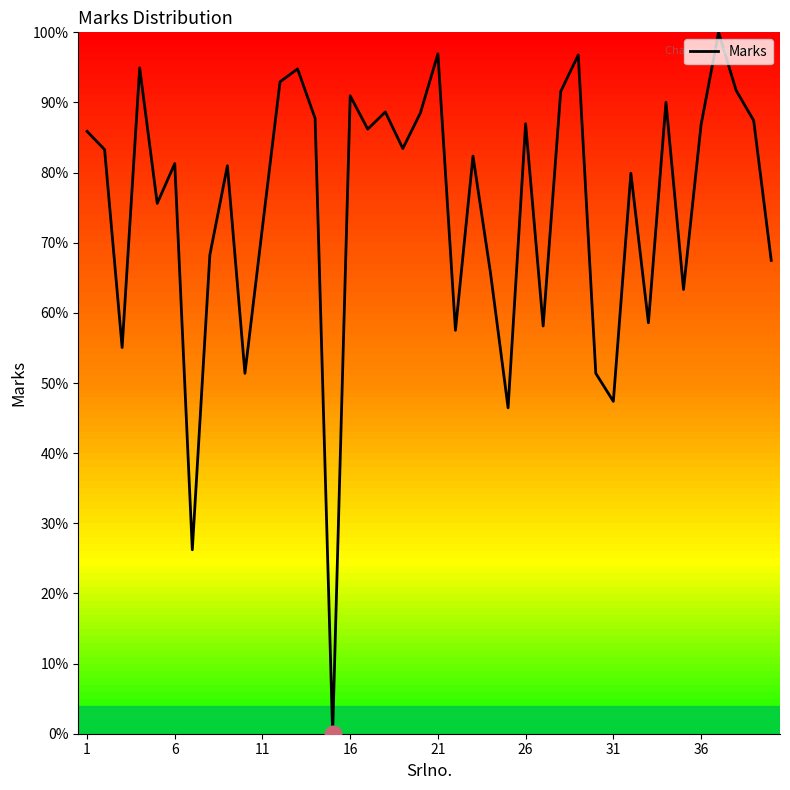

What is the maximum value shown in the chart?

100.0